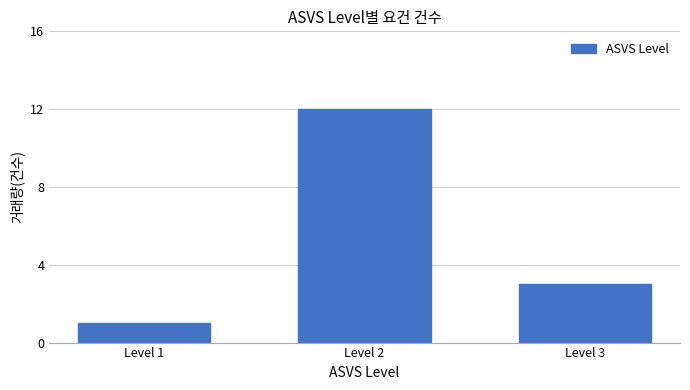

How many bars are there in total?

3